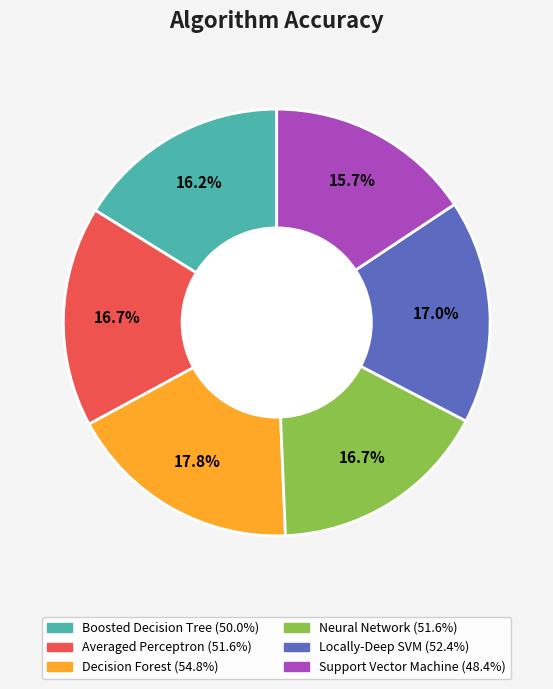

Is there a majority slice in this chart?

No